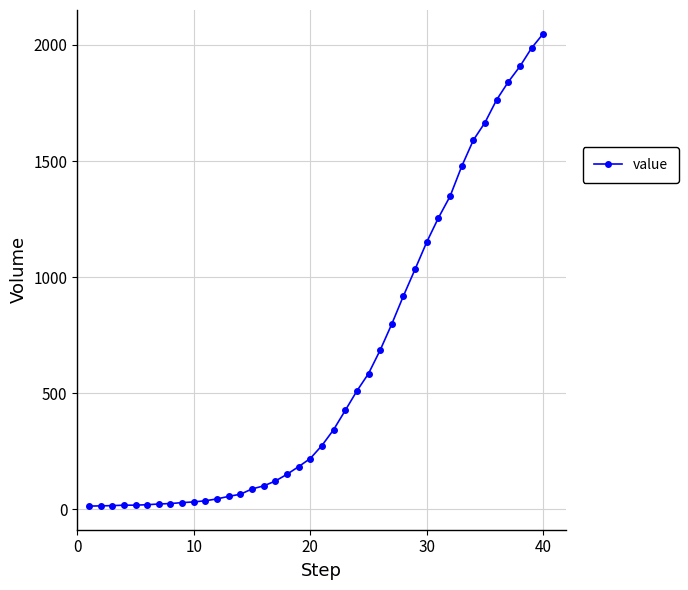

What is the value of the 12th point from the left?

44